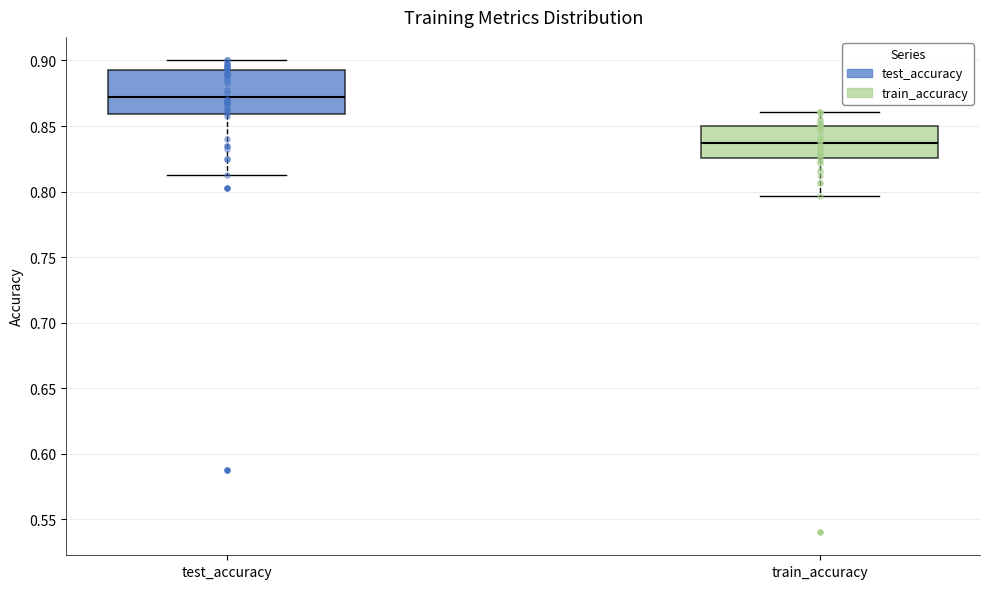

Reading left to right, transcribe this box plot: for each box, give where its median line is, the range the box spans, and where its two whiskers end, as read against the y-axis. The values are not printed on the chart, so give them approximately, as read against the axis.

test_accuracy: median 0.875, box 0.860 to 0.890, whiskers 0.815 to 0.900
train_accuracy: median 0.835, box 0.825 to 0.850, whiskers 0.795 to 0.860